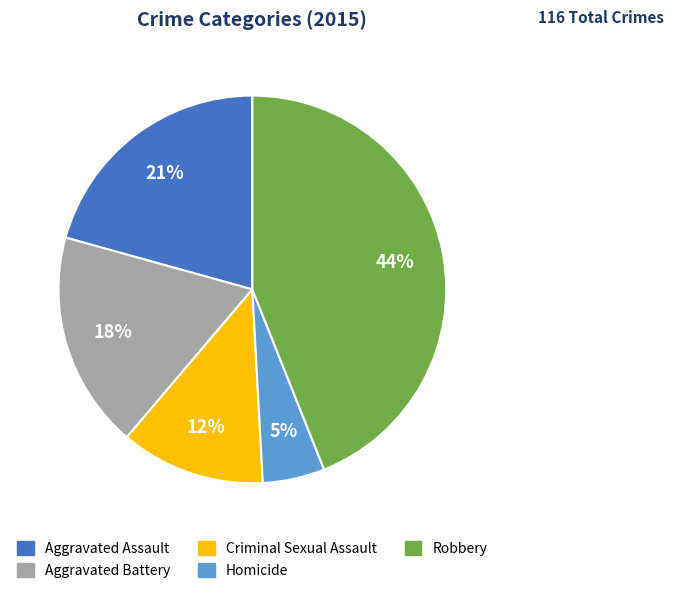

Do Robbery and Homicide together represent more than half of the pie?

No